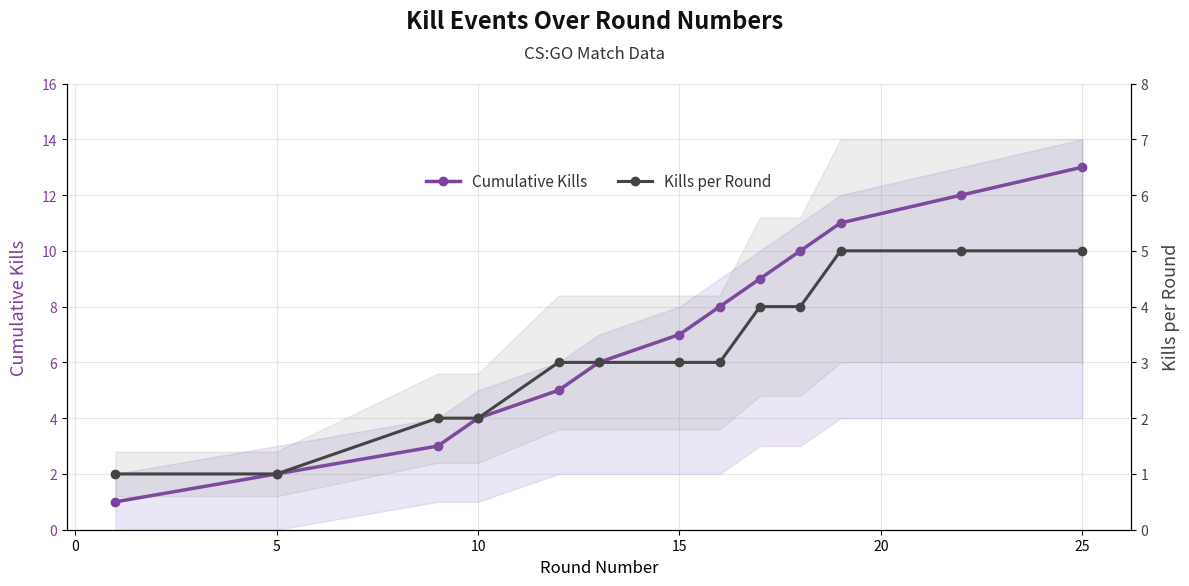

How many Kills per Round values are between 2 and 4?

8